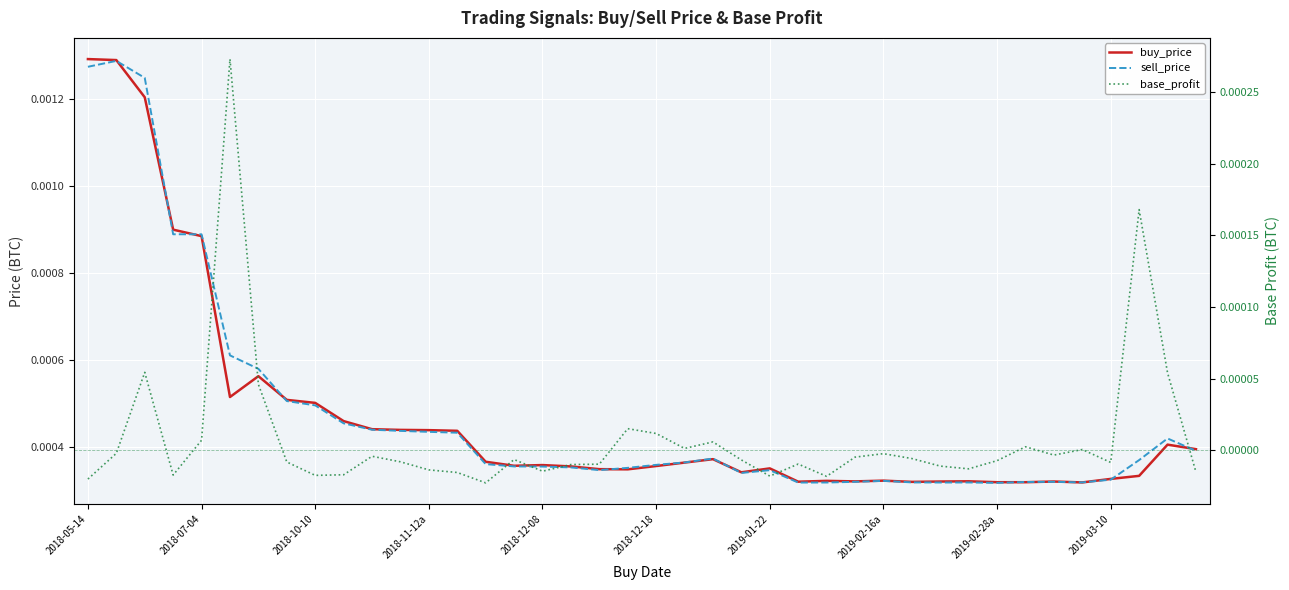

Between 30 and 32, which is larger?

30